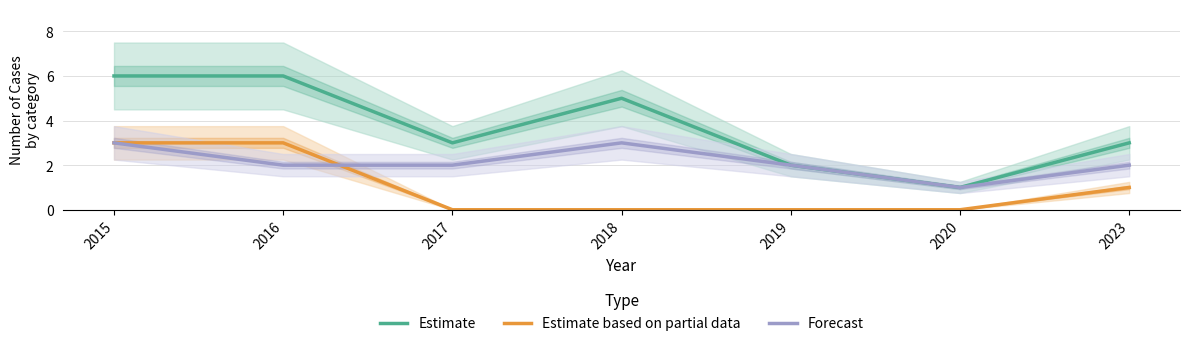

What is the sum of the Estimate based on partial data values at 2018 and 2016?

3